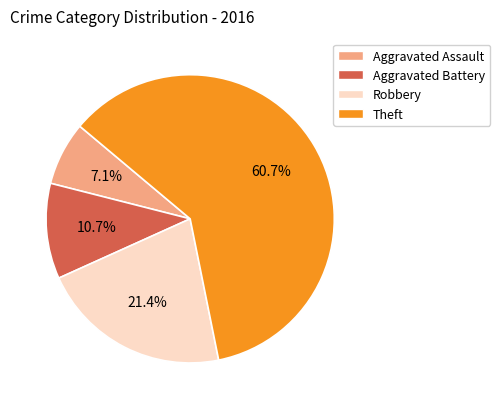

To the nearest percent, what is the difference between the largest and smallest slice percentages?

54%